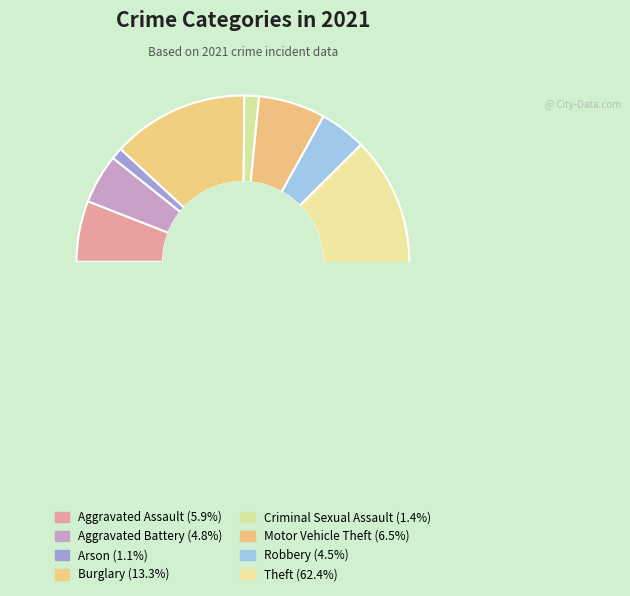

What percentage is NOT represented by Aggravated Assault?

94.1%